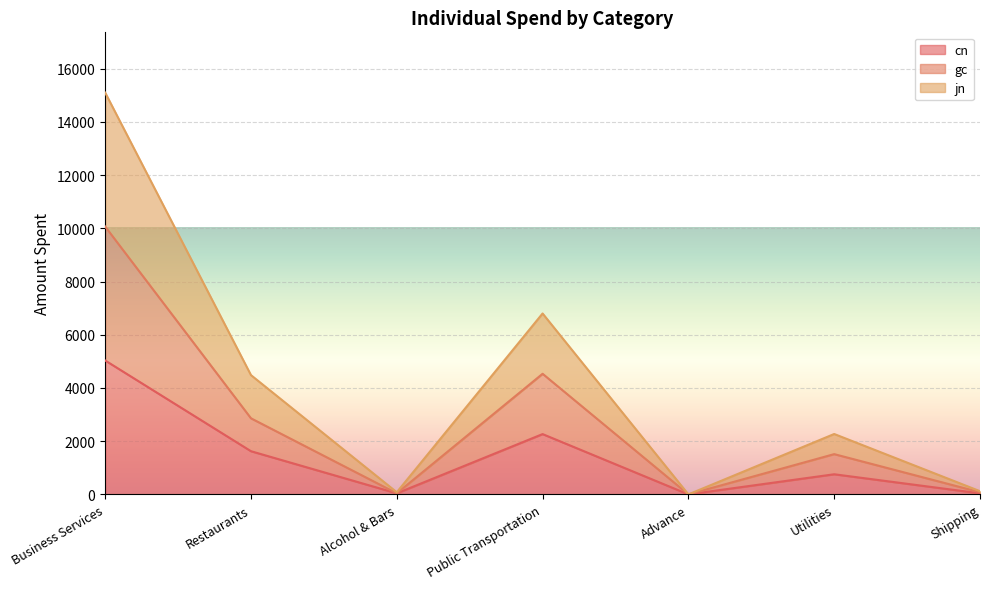

Does the chart display data point markers on the line(s)?

No